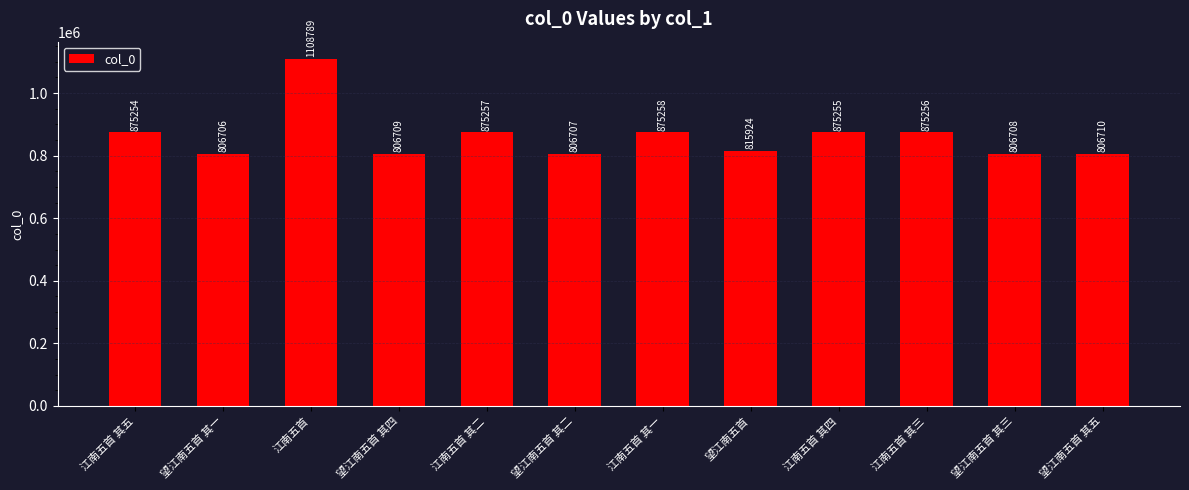

What is the value of the 6th bar from the left?

806707